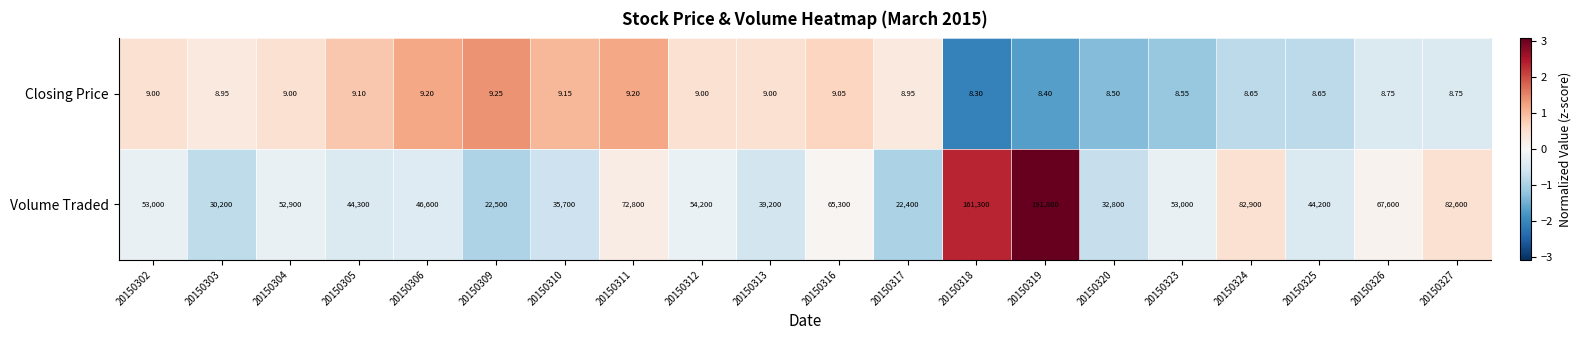

Rank the series at 20150325 from highest to lowest value.

Volume Traded, Closing Price